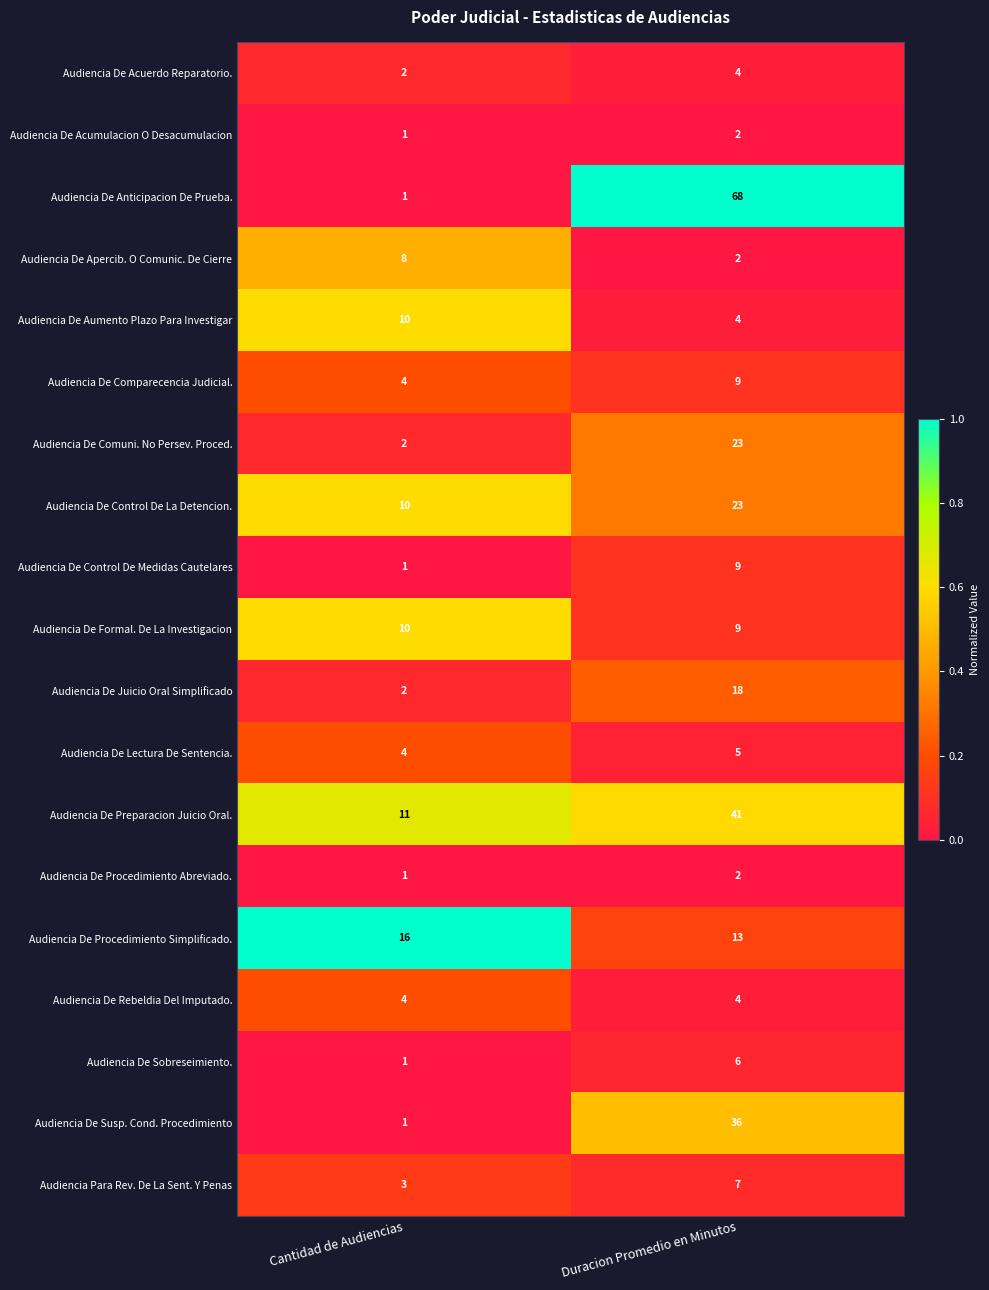

Which series has the widest spread of values?

Audiencia De Anticipacion De Prueba.